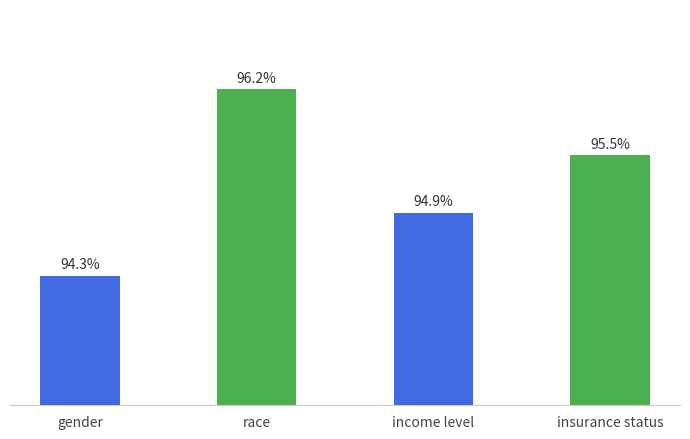

How many data points does each series have?

4